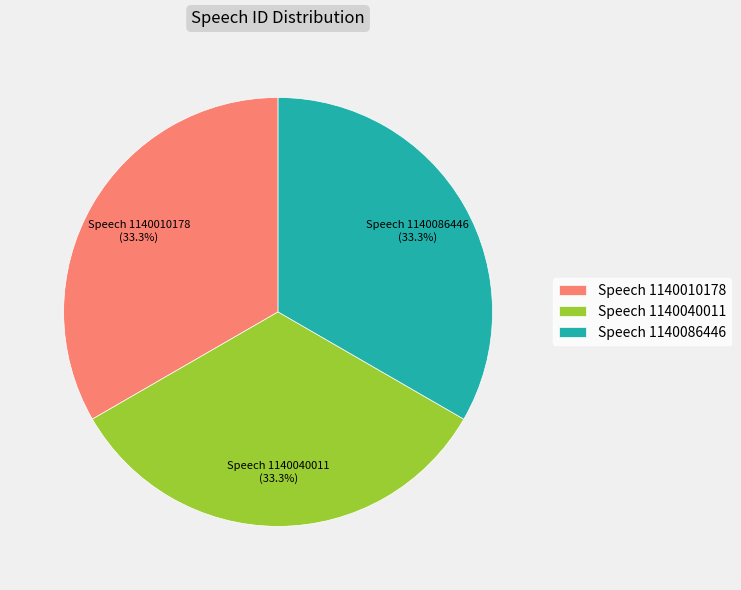

Approximately how many times larger is the value at Speech 1140010178 compared to Speech 1140040011?

1.0